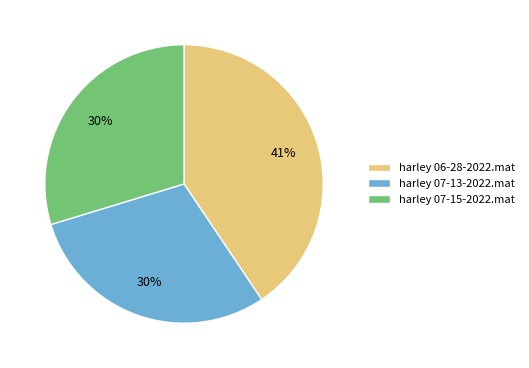

Combined, do harley 07-15-2022.mat and harley 06-28-2022.mat account for over 50%?

Yes